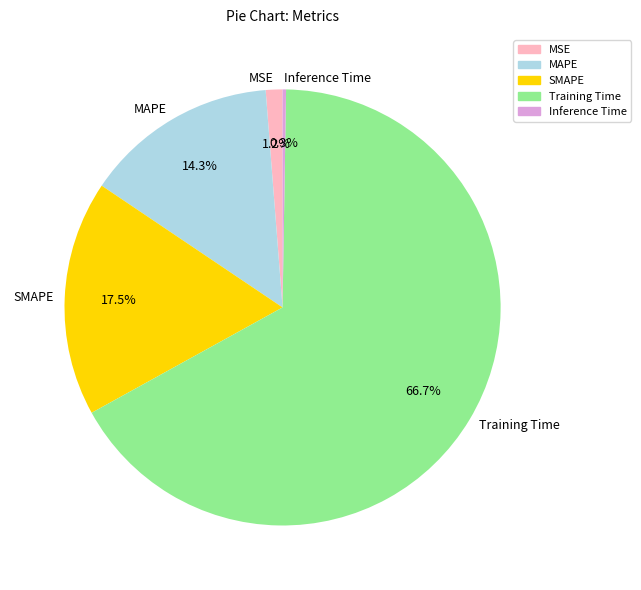

How much of the chart is everything except MSE?

98.8%